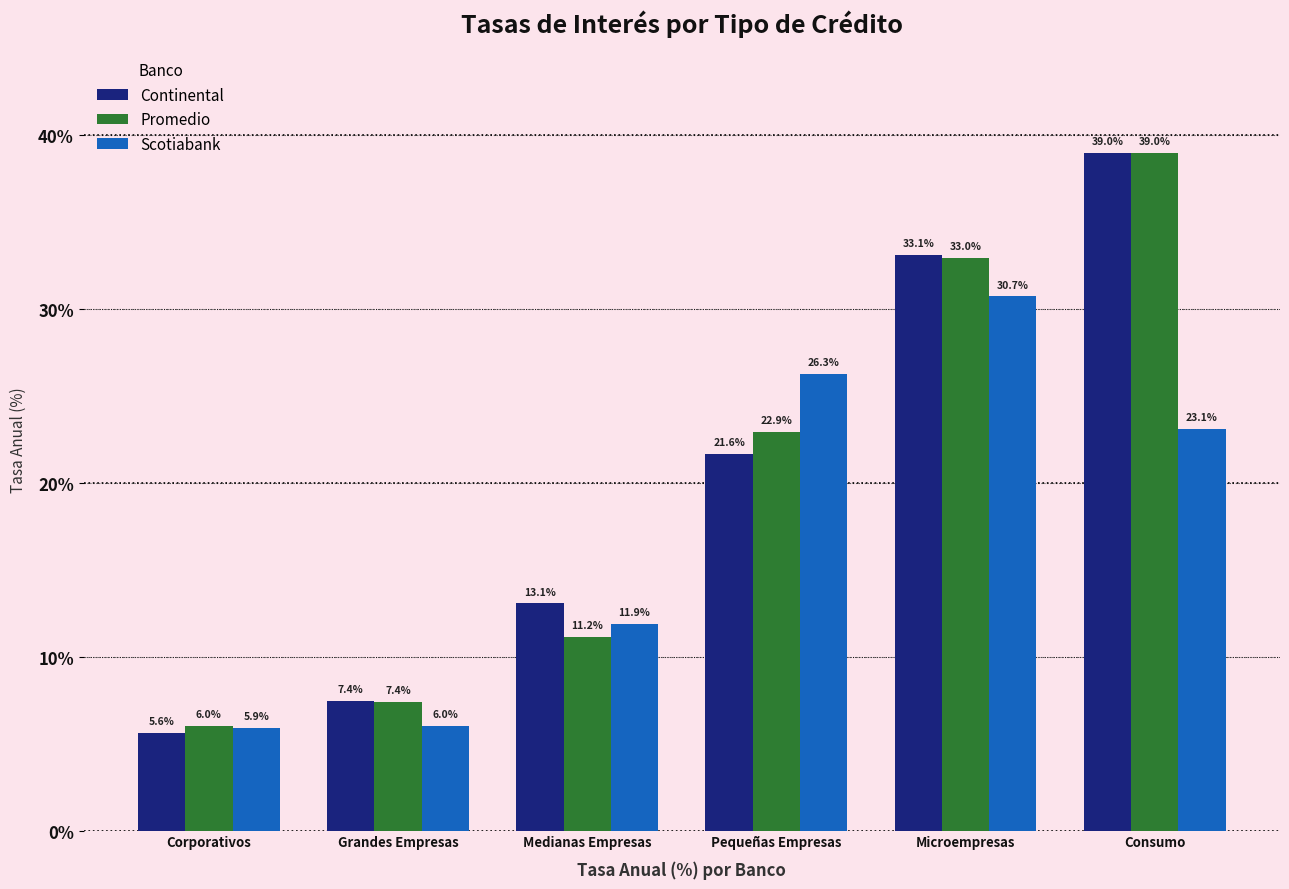

The Scotiabank series shows 23.1 at Consumo. True or false?

True